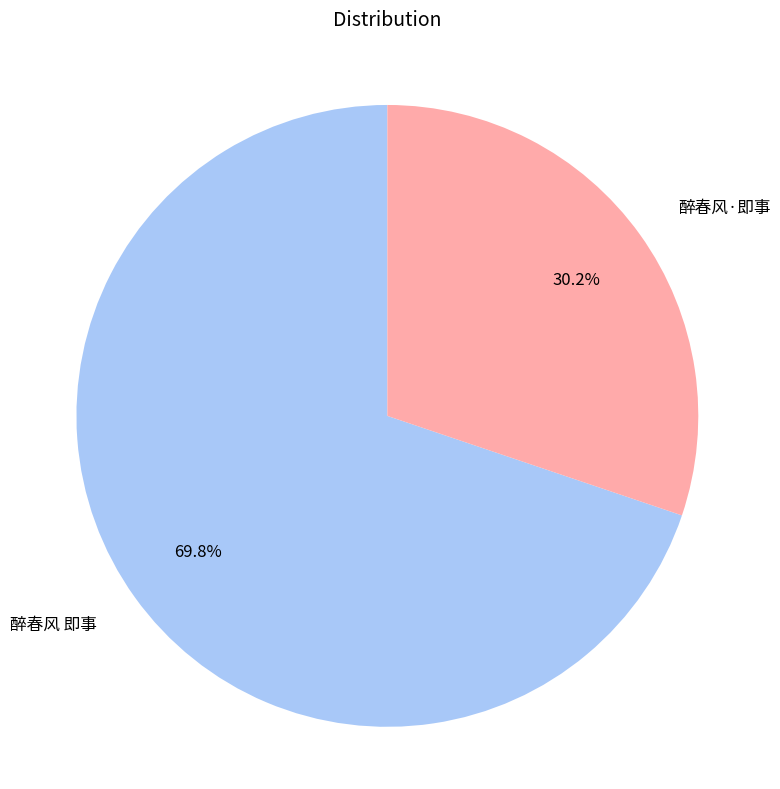

What is the ratio of the value at 醉春风 即事 to the value at 醉春风·即事?

2.3